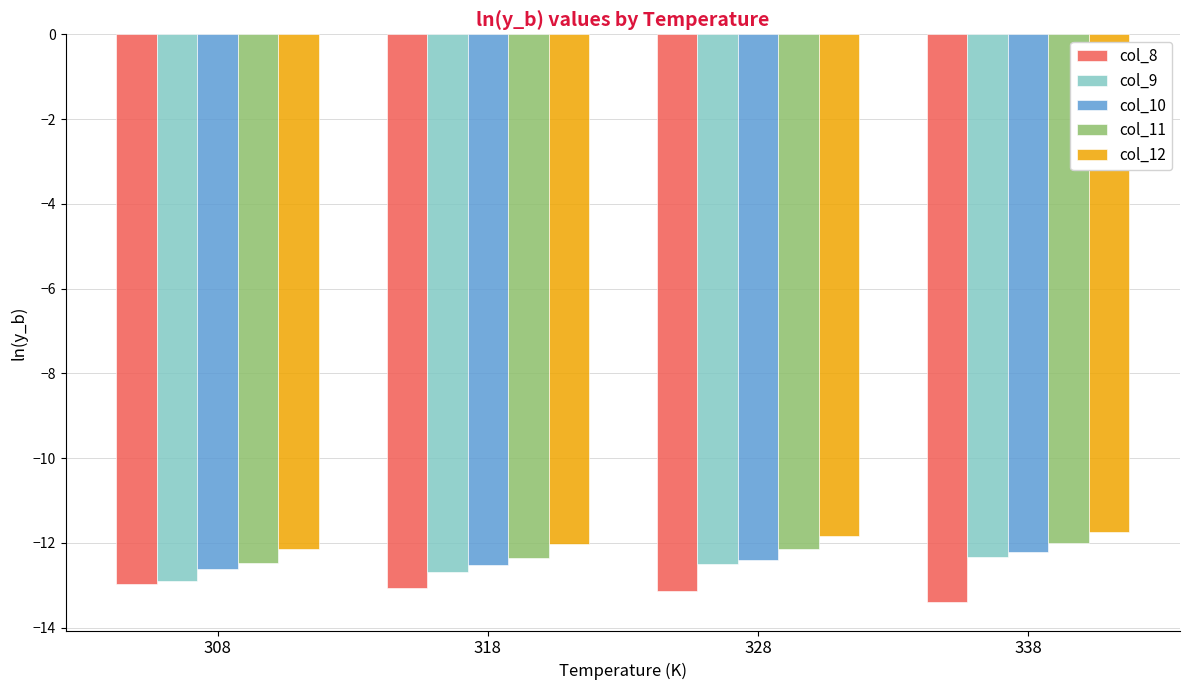

List the series in order of their peak value, lowest first.

col_8, col_9, col_10, col_11, col_12